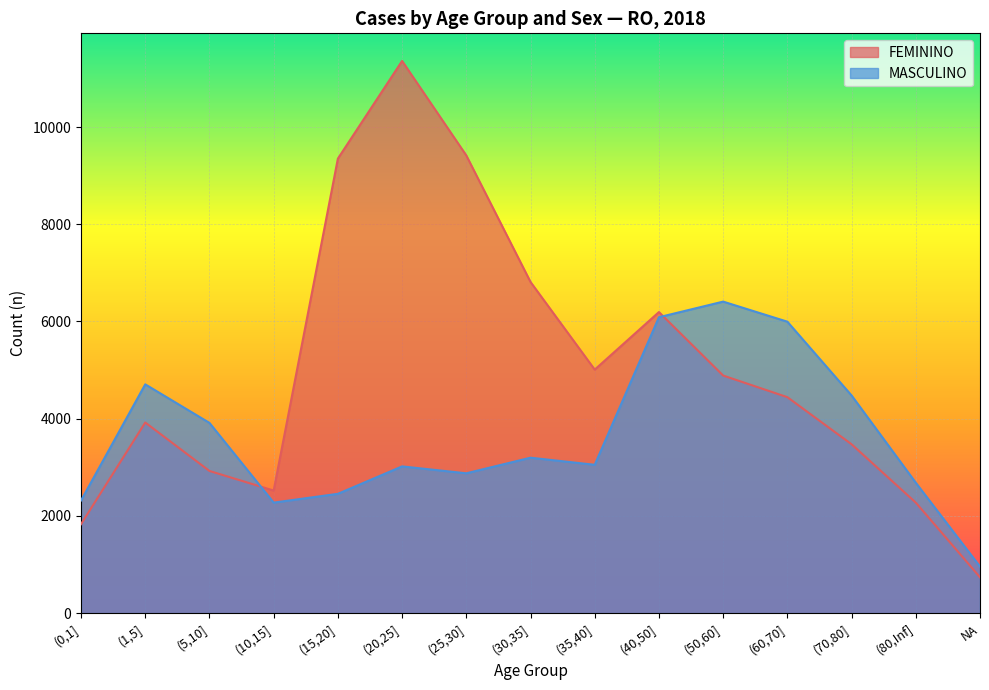

What is the smallest value displayed?

738